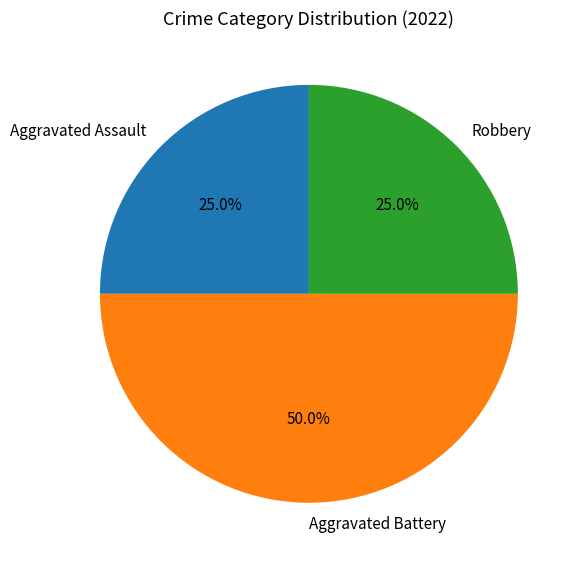

True or false: Robbery accounts for 39% of the total.

False